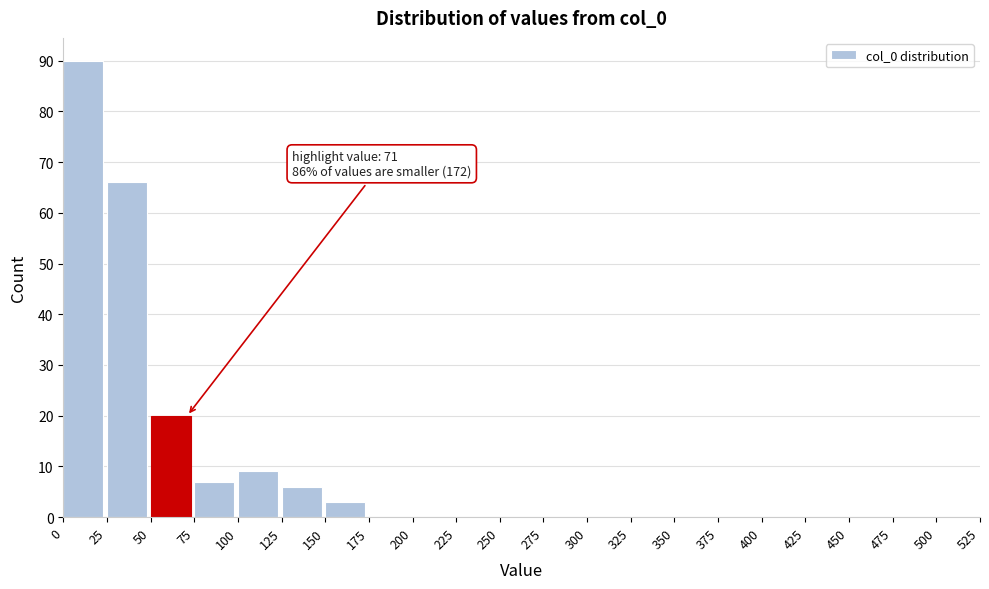

Over which range of the x-axis is the bar tallest?

0 to 25